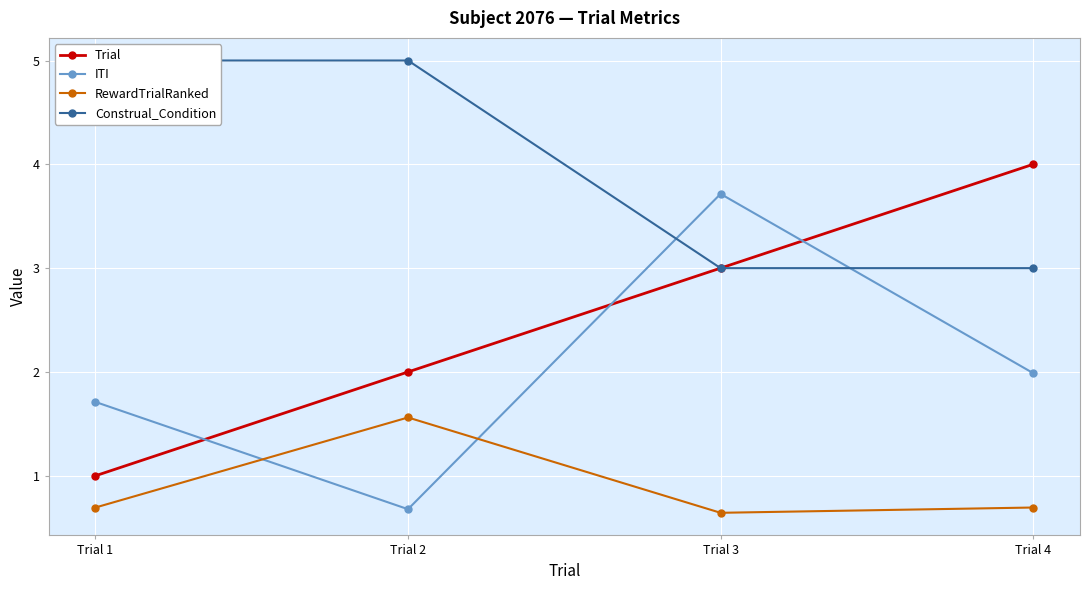

Rank the series by their average value, from highest to lowest.

Construal_Condition, Trial, ITI, RewardTrialRanked